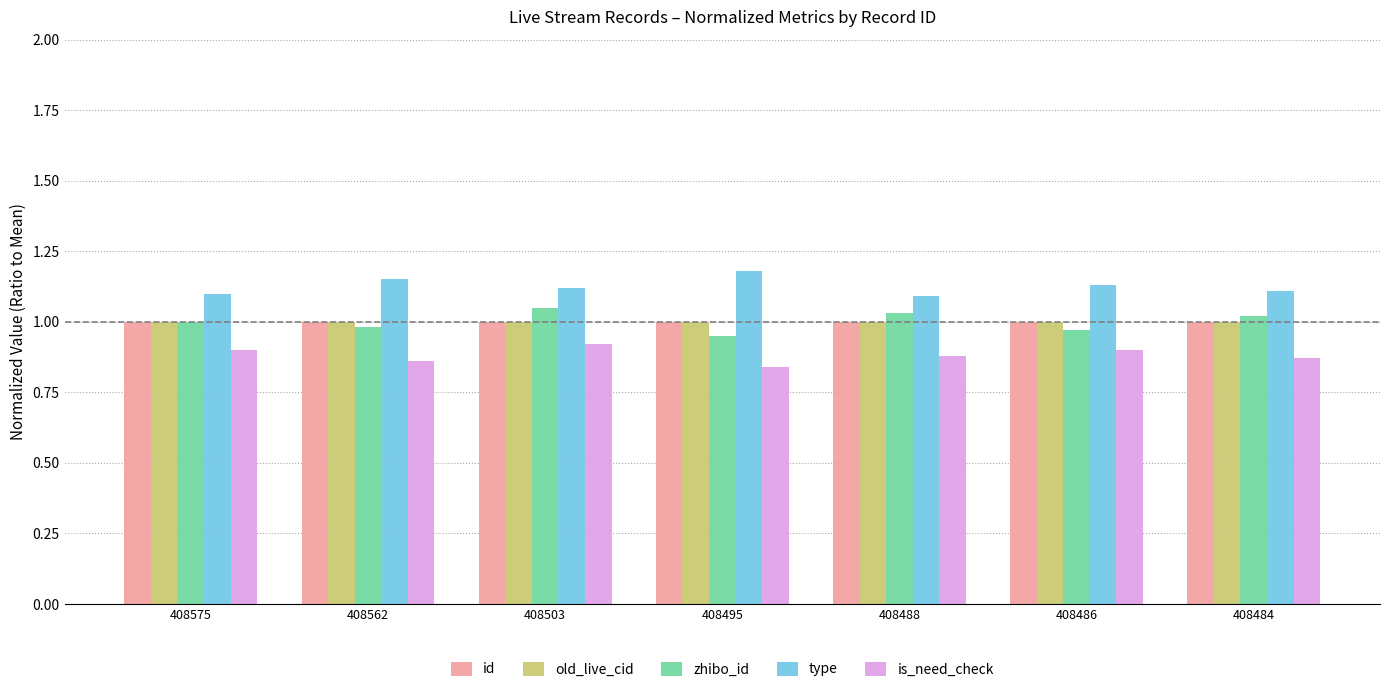

At how many categories does at least one series exceed 0?

7